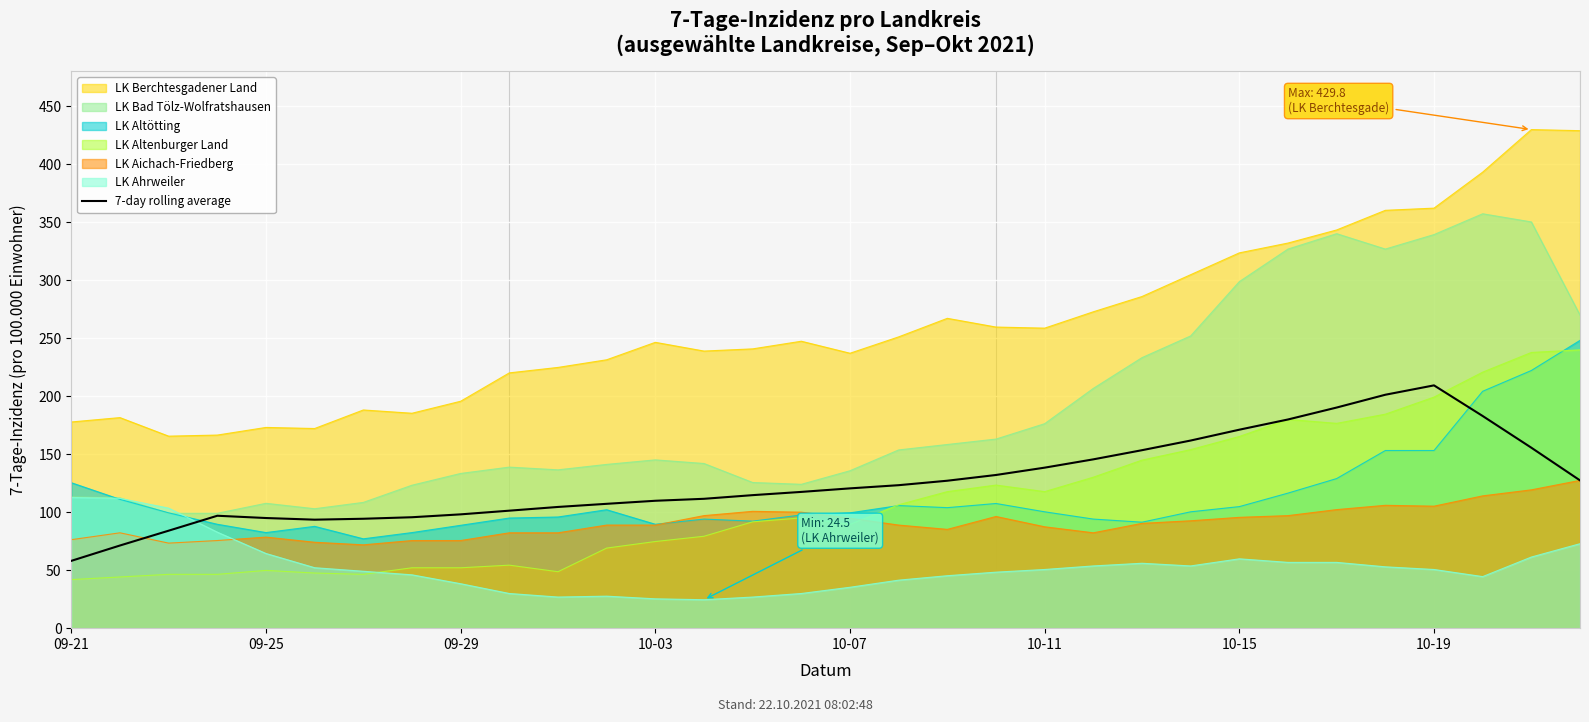

Which series has the largest total across all categories?

LK Berchtesgadener Land